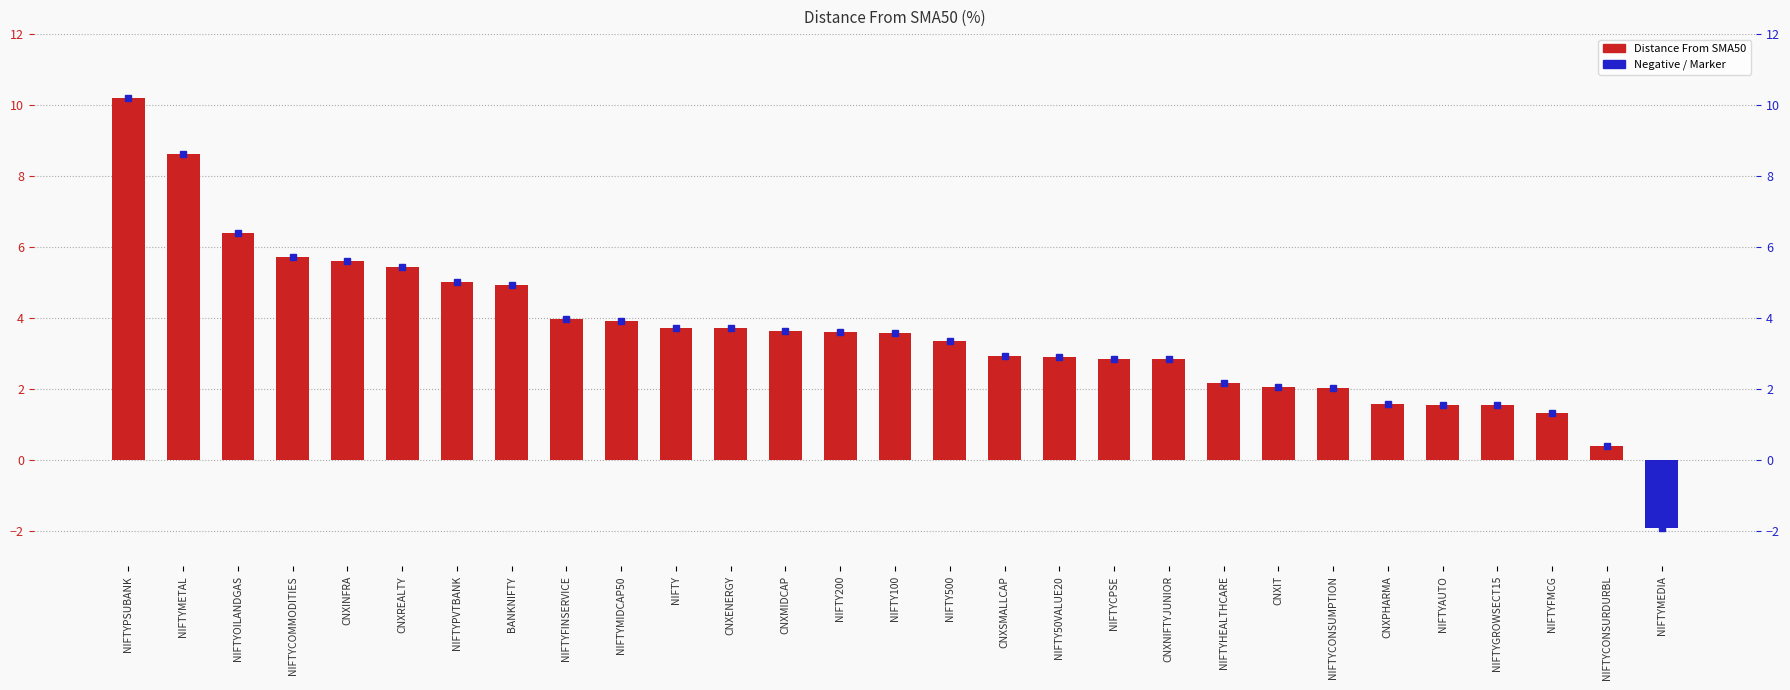

How many values are below 3?

13